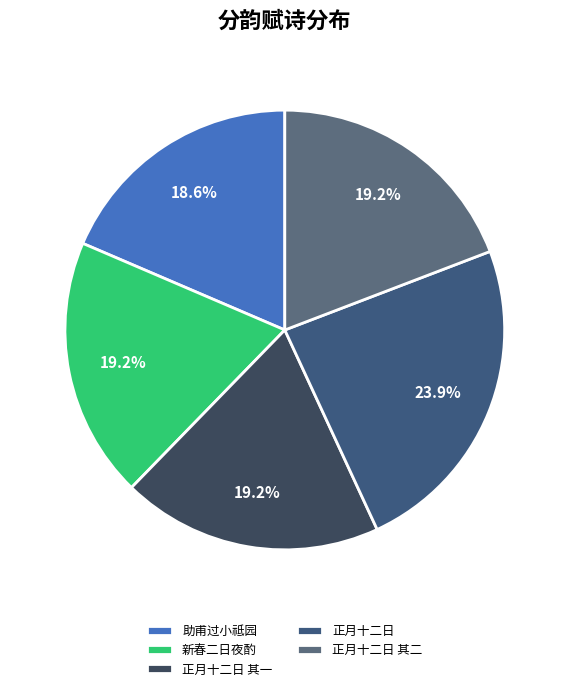

How many segments does this pie chart have?

5